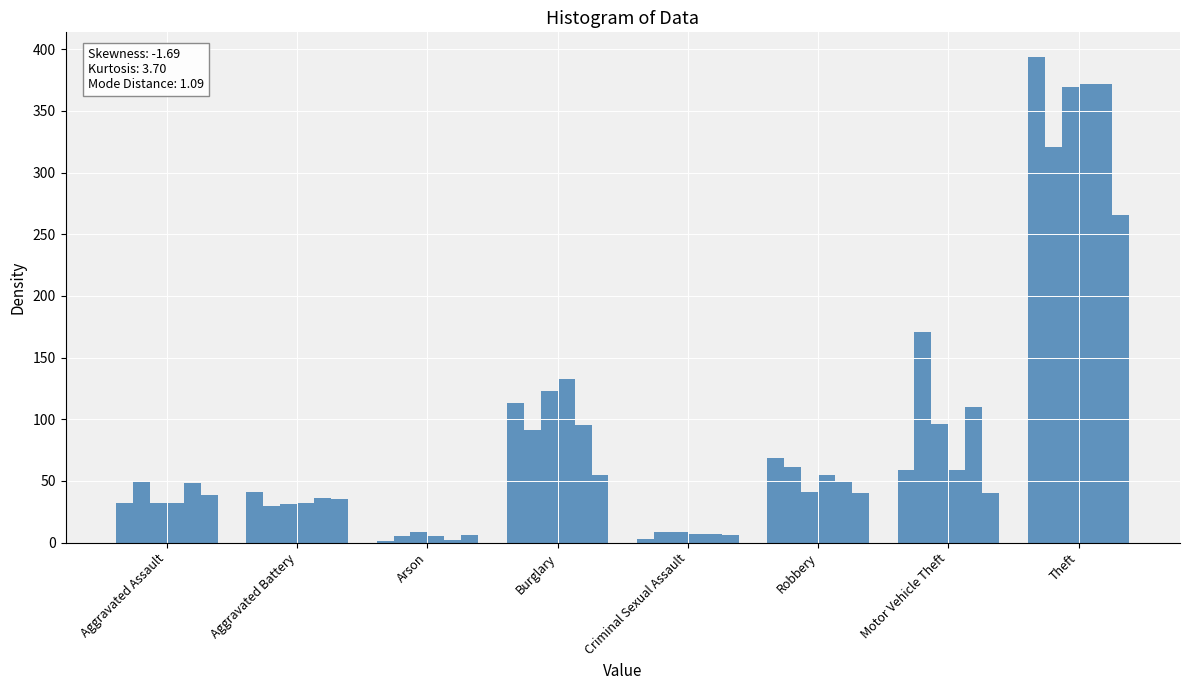

Does the chart contain stacked bars?

No